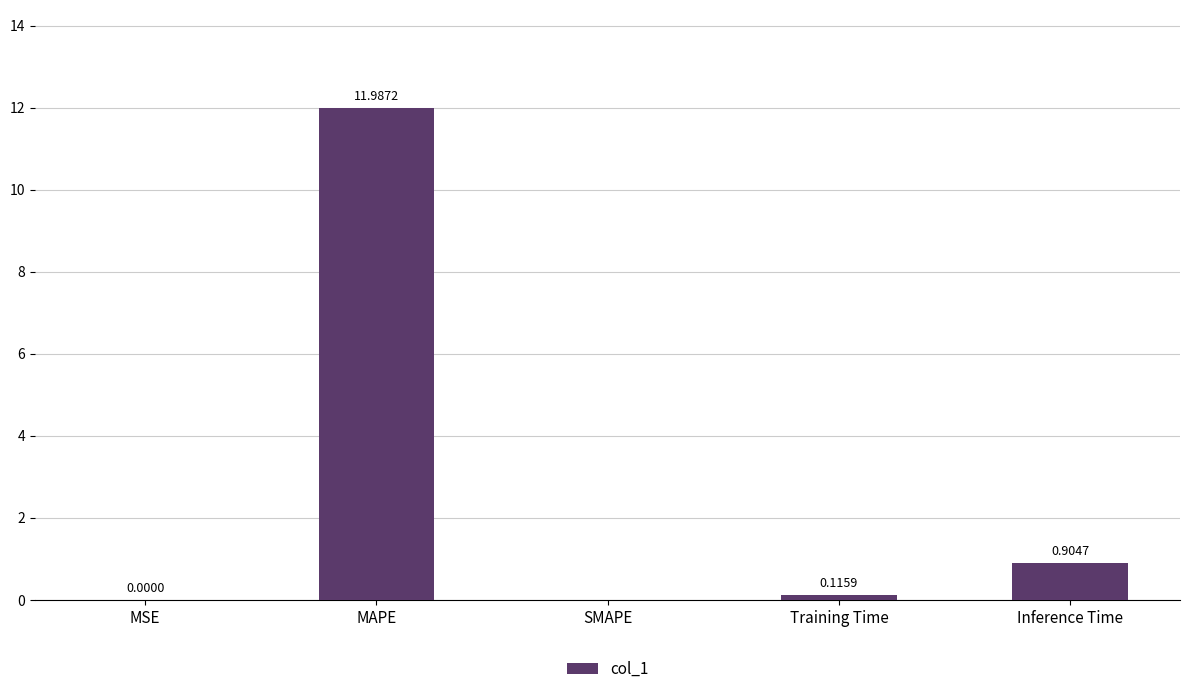

Are the bars horizontal?

No